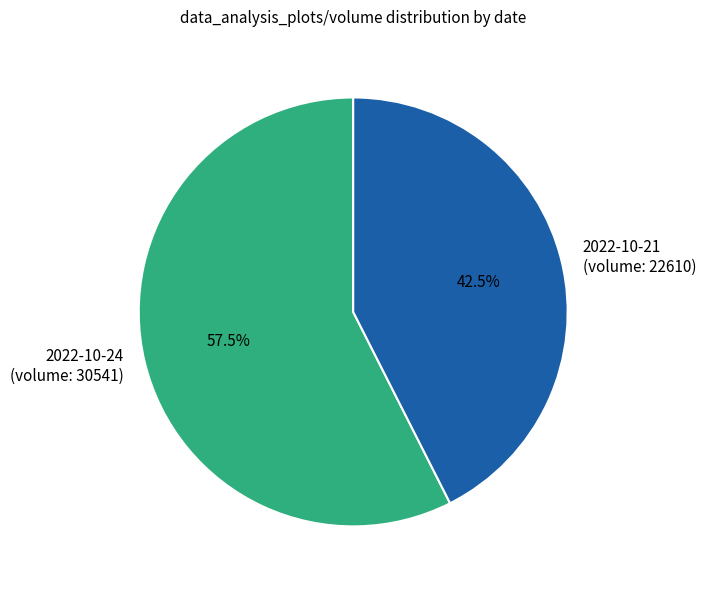

Count the number of slices in the pie.

2